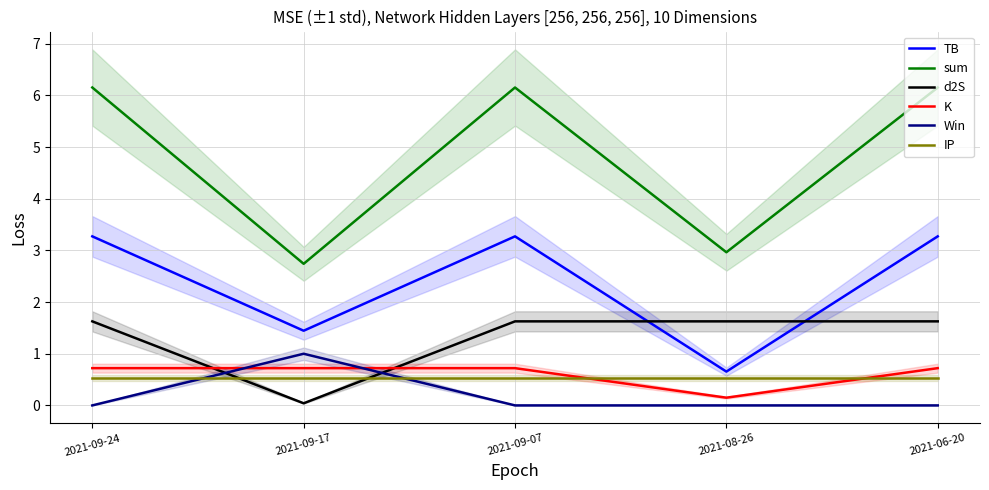

How many series are shown in this chart?

6